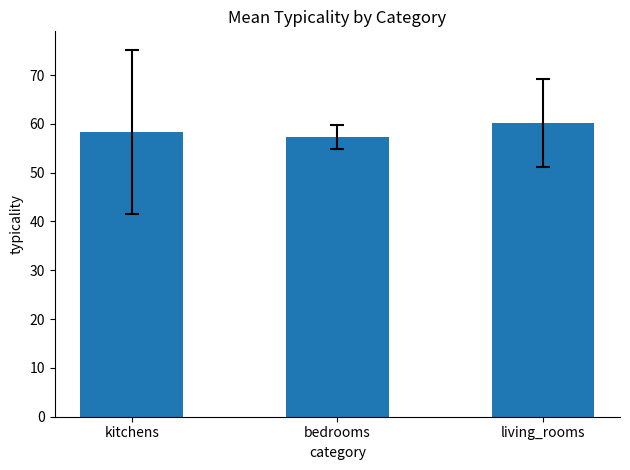

Read the value at kitchens.

58.3